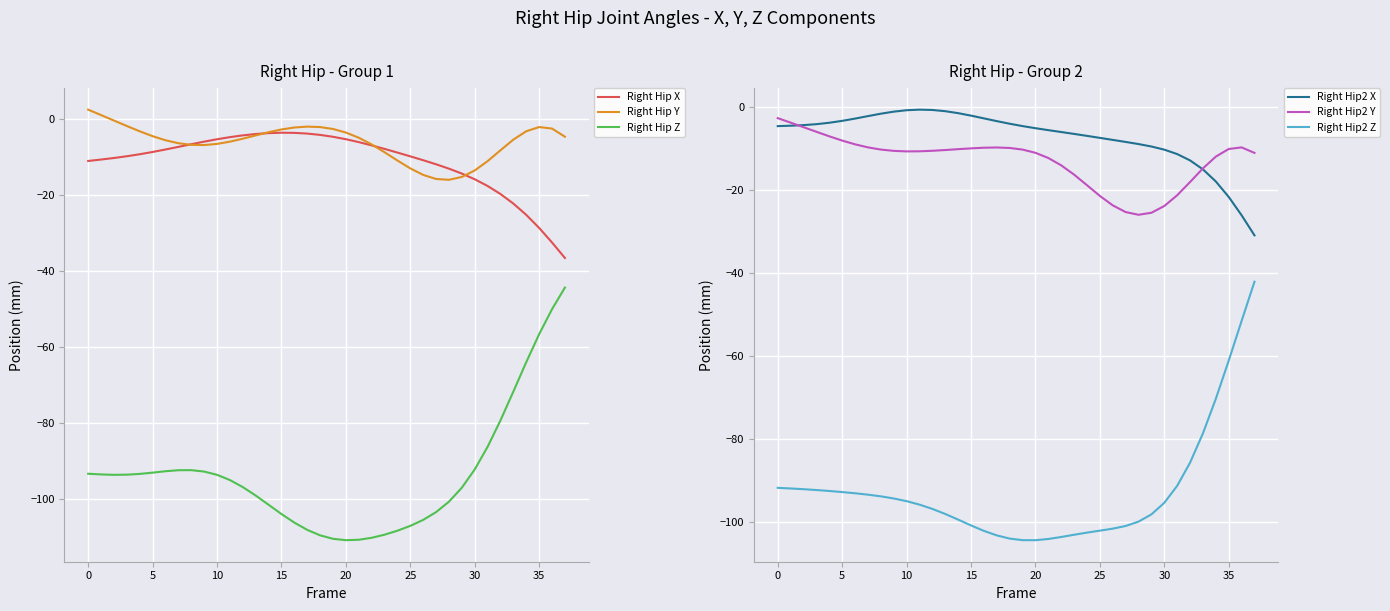

After their last crossing, which series has the higher values: Right Hip2 Y or Right Hip2 X?

Right Hip2 Y